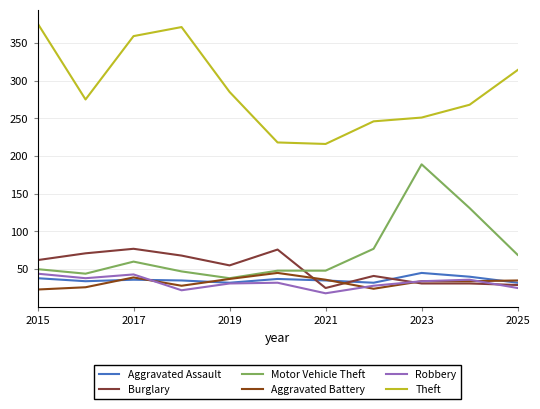

How many times do Aggravated Battery and Aggravated Assault cross each other?

5